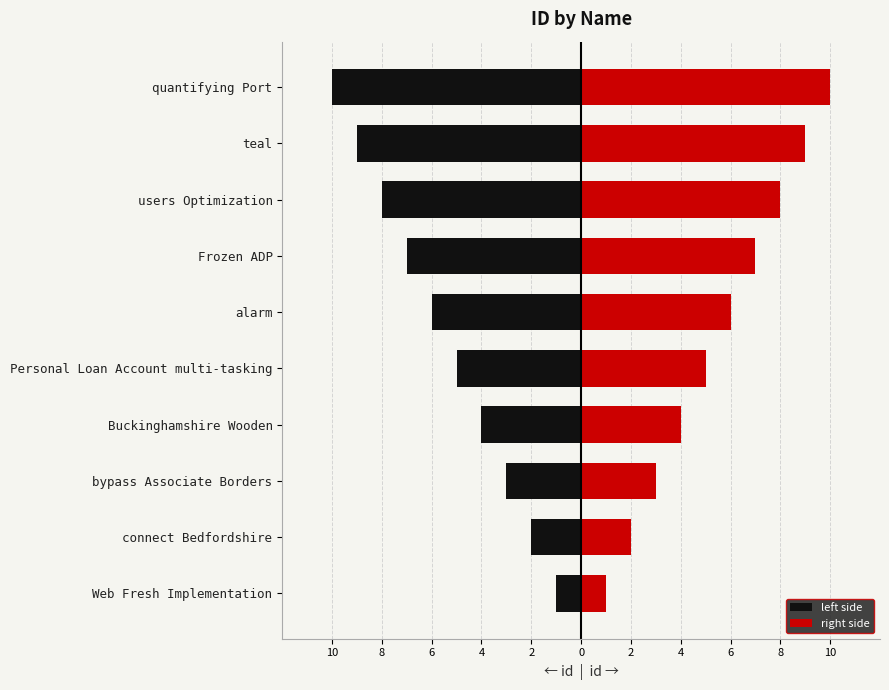

What are all the series names shown in the legend?

left side, right side